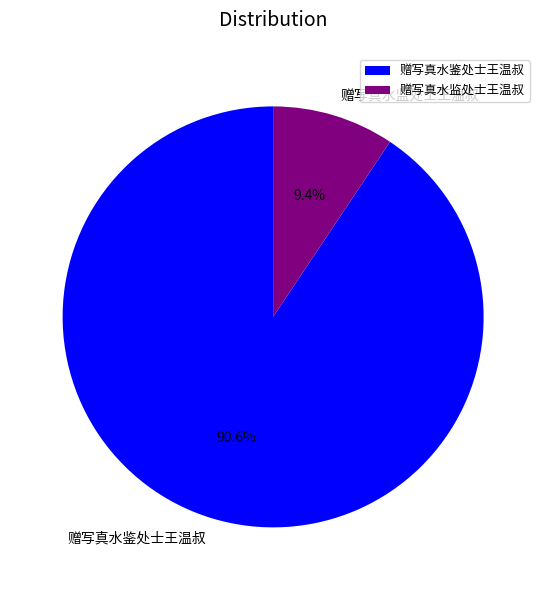

How many slices are in this pie chart?

2